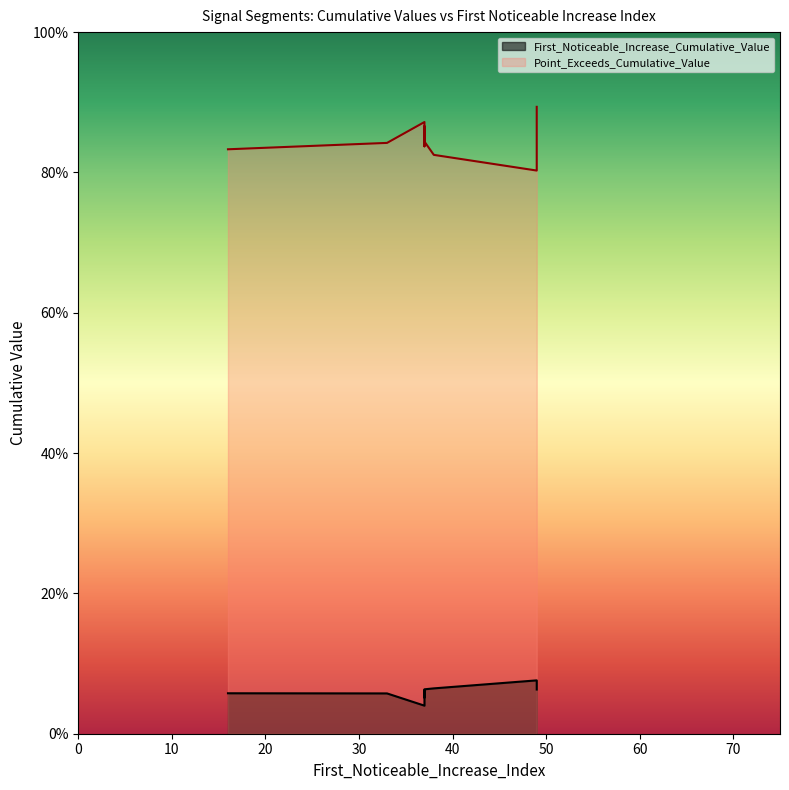

What is the difference between the second highest and second lowest values in the Point_Exceeds_Cumulative_Value series?

0.1